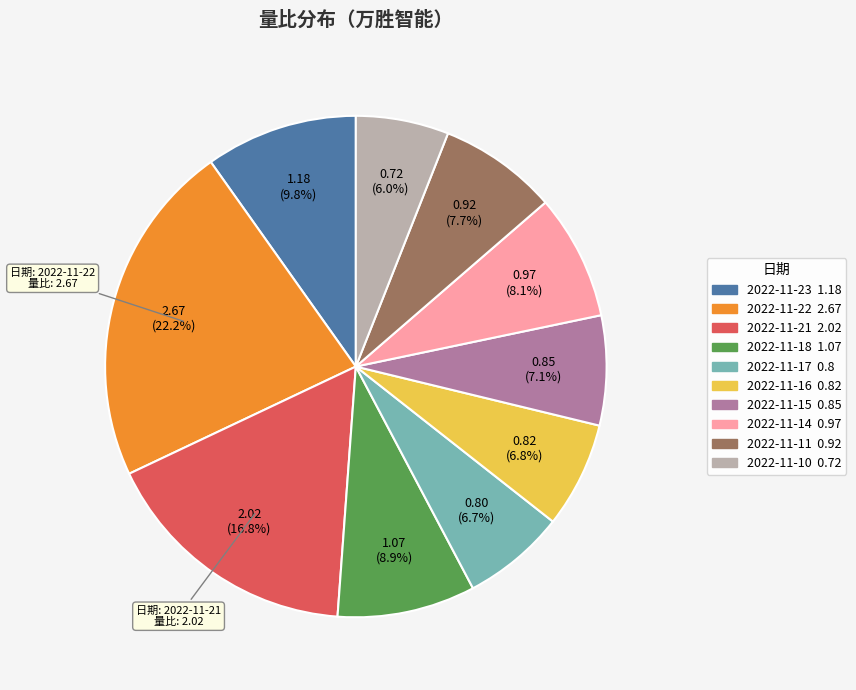

What percentage is the 2022-11-22 slice, to the nearest percent?

22%